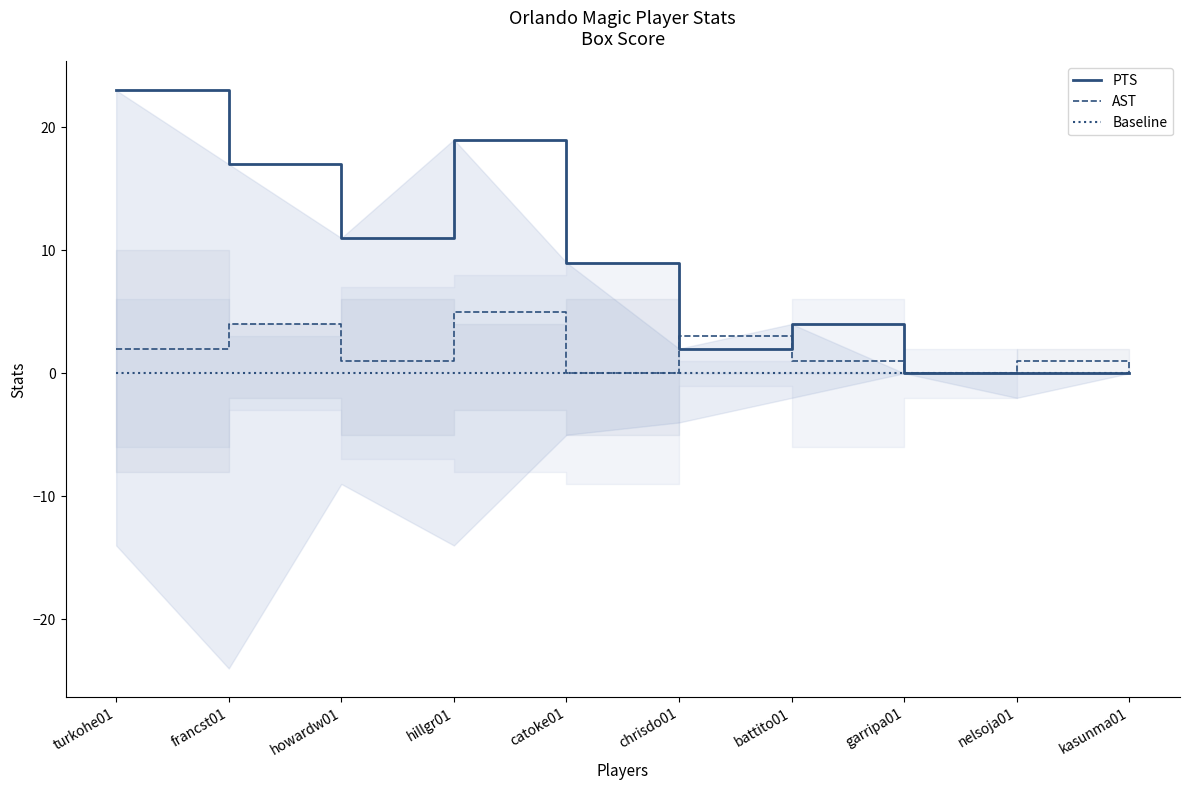

What position from the left is turkohe01?

1